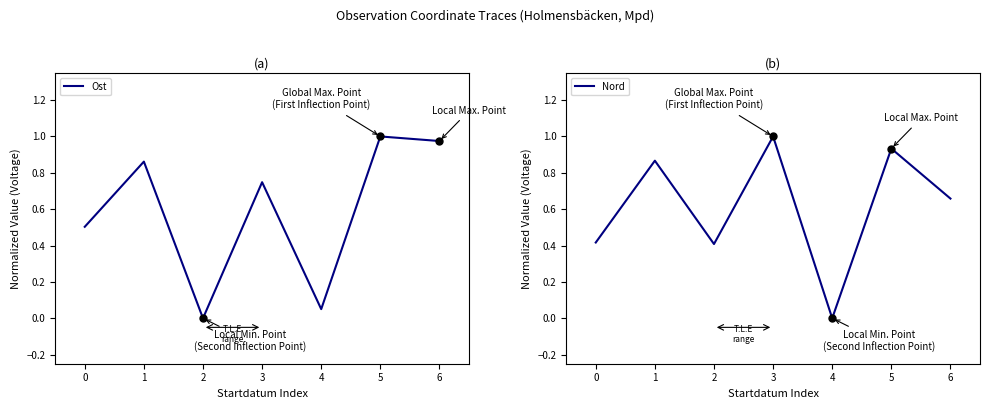

The Nord series shows 0.1 at 2. True or false?

False